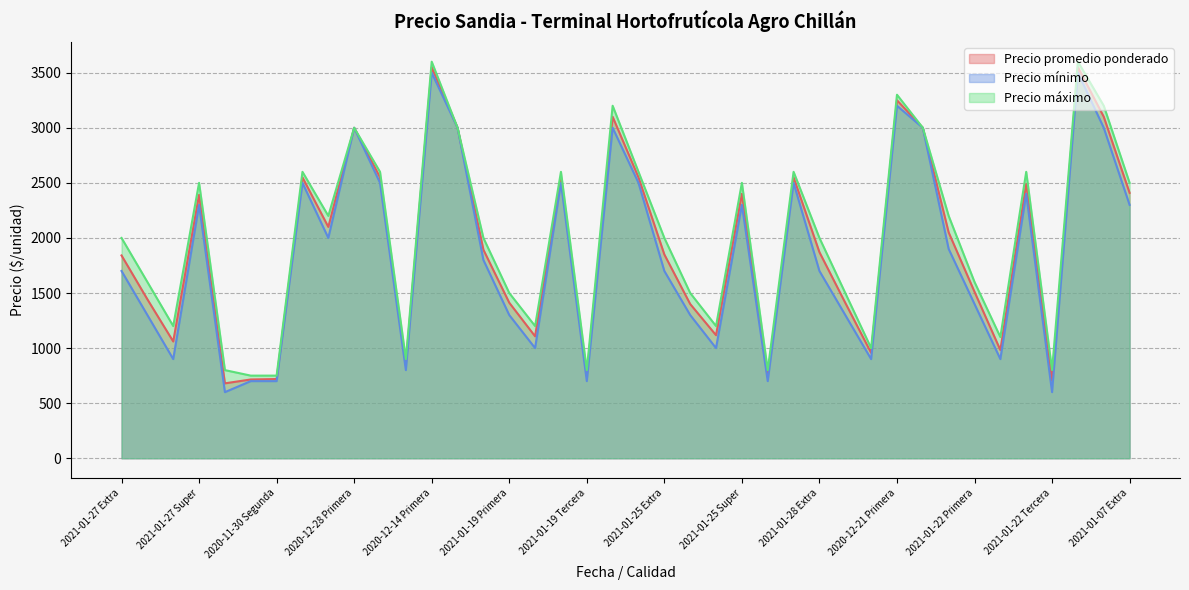

At which label does Precio promedio ponderado reach its minimum?

2021-01-27 Tercera